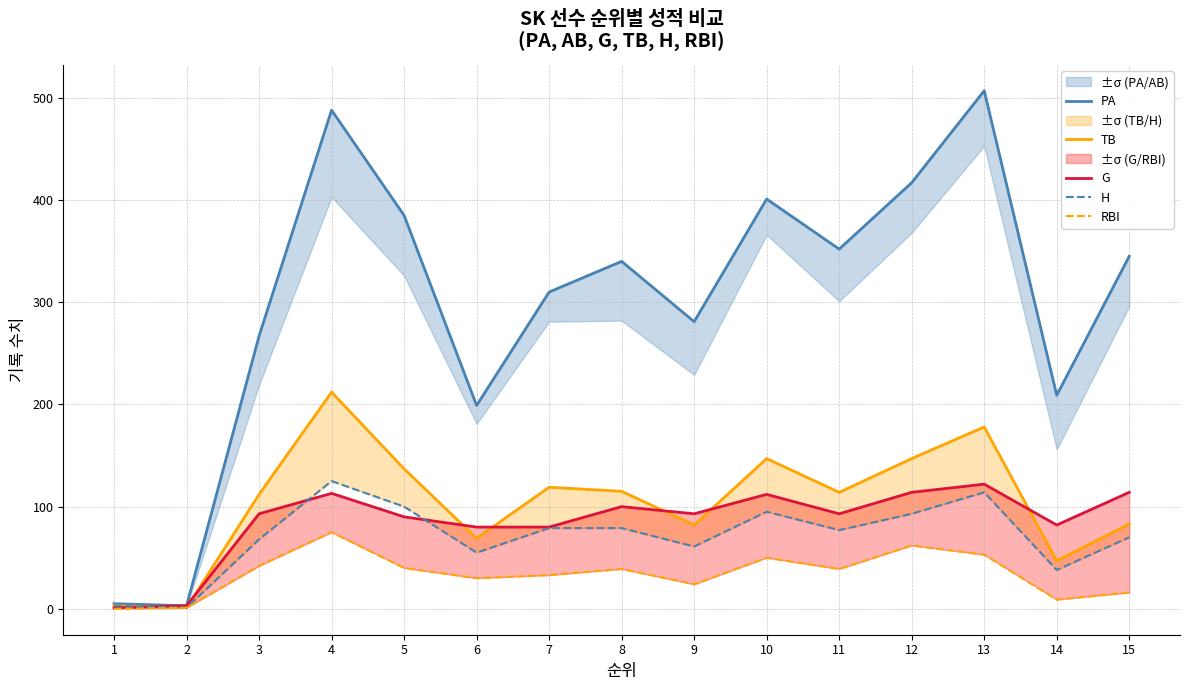

True or false: G and PA cross at least once.

False